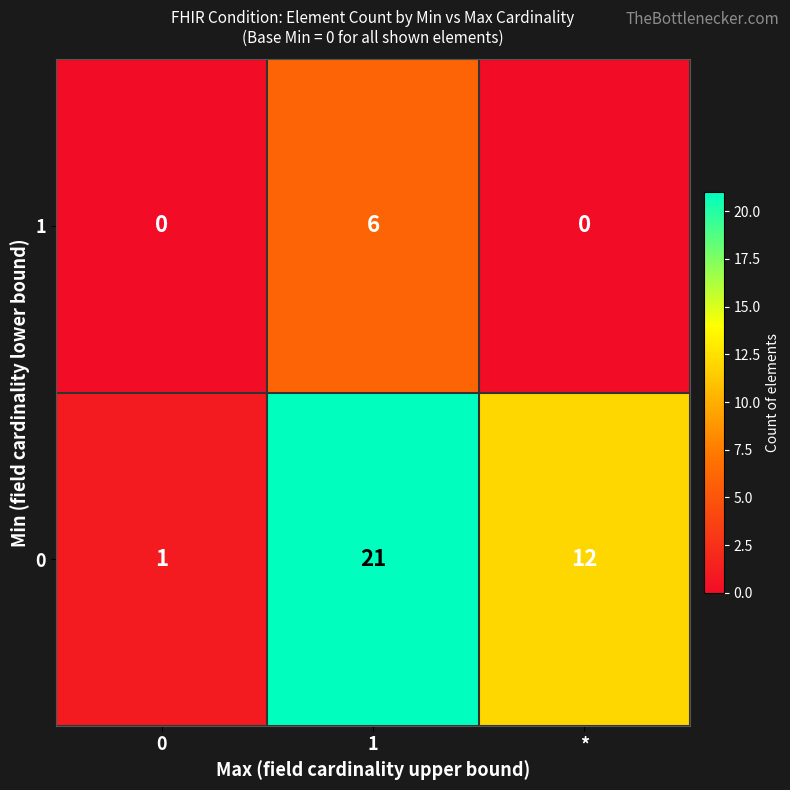

How many series are shown in this chart?

2